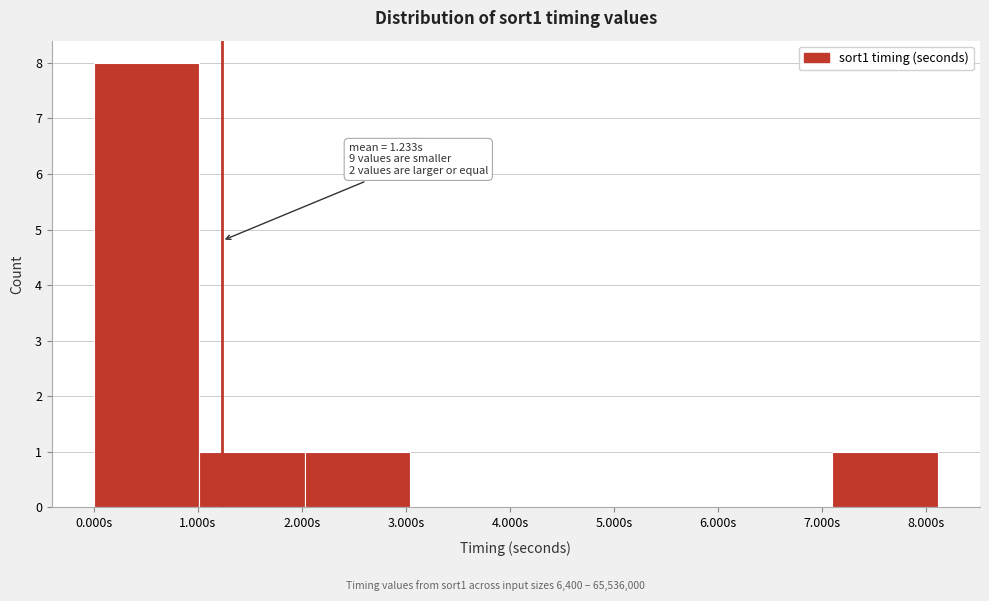

Over which range of the x-axis is the bar tallest?

0.0 to 1.0